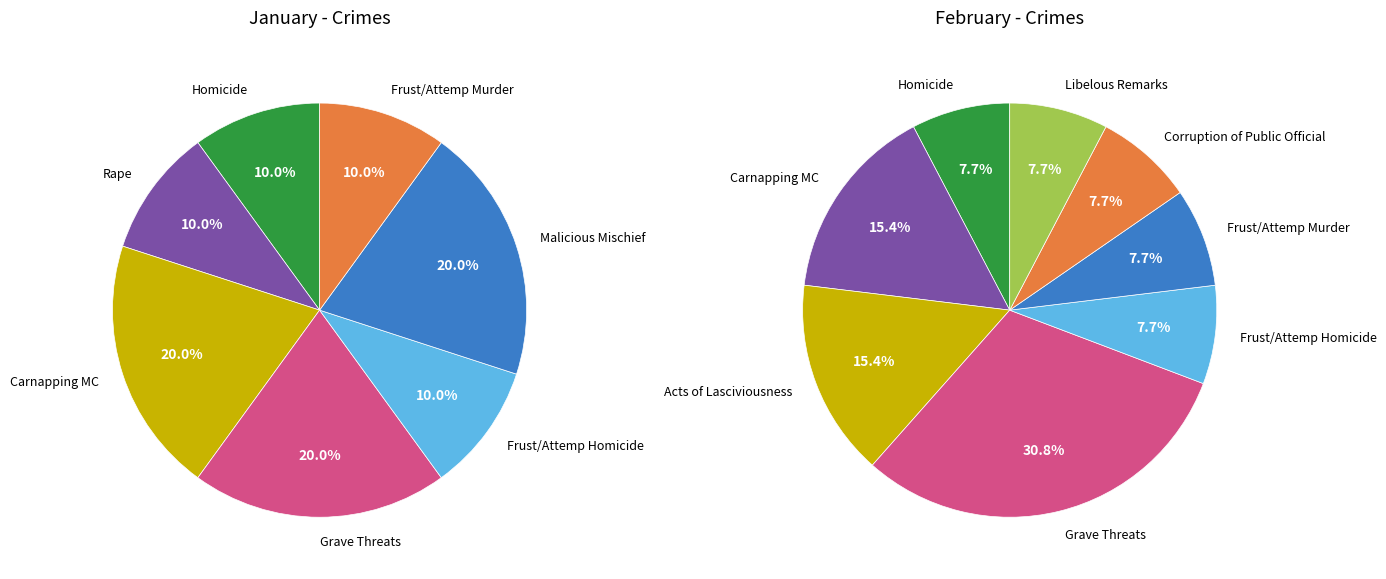

What is the largest slice in the pie chart?

Grave Threats